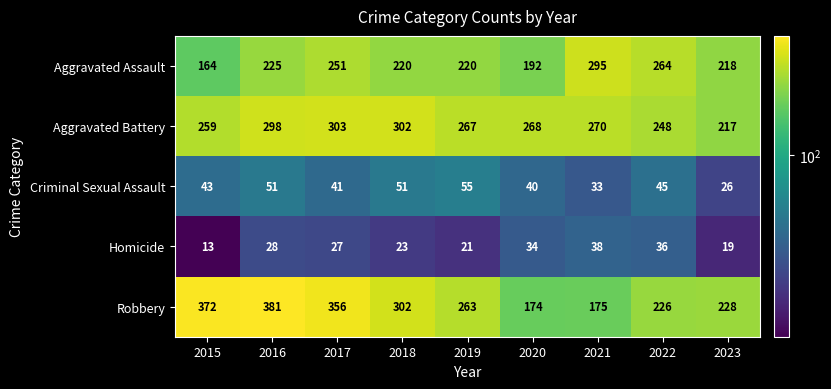

What is the maximum value shown in the chart?

381